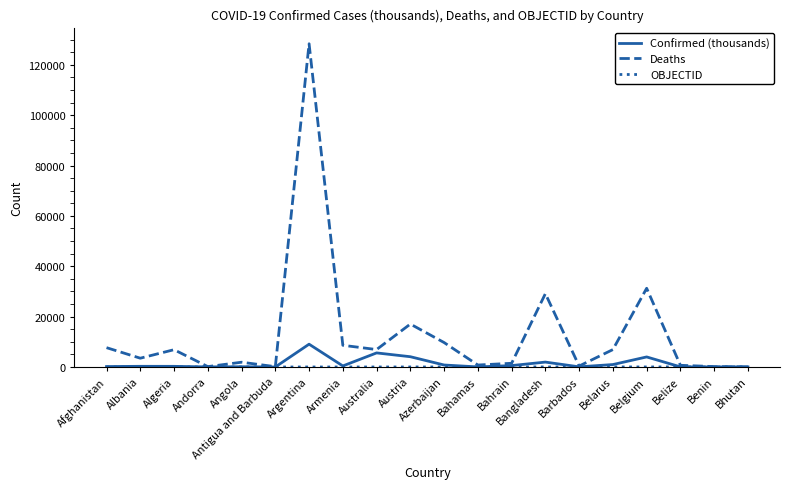

How many series are shown in this chart?

3